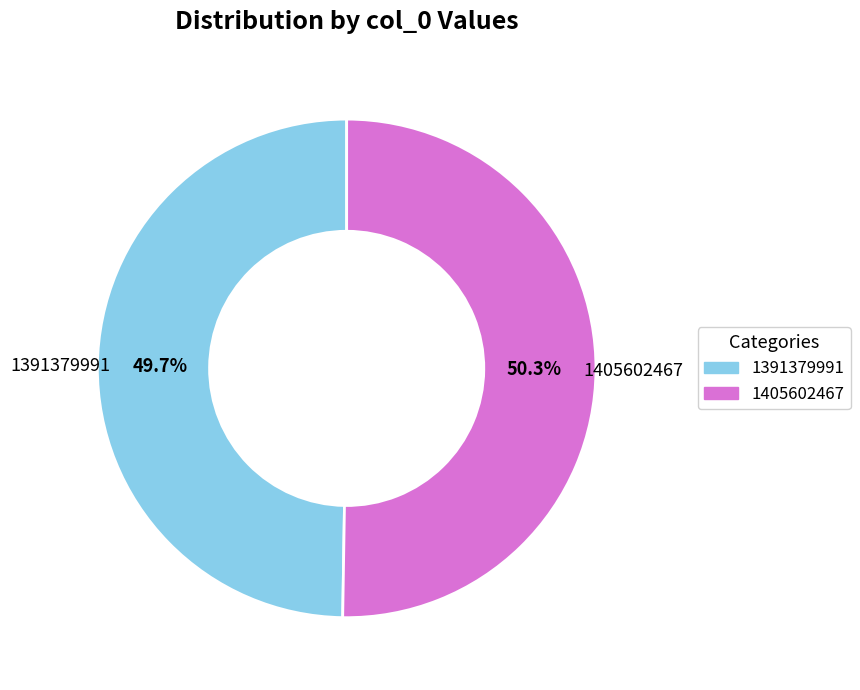

How many segments does this pie chart have?

2